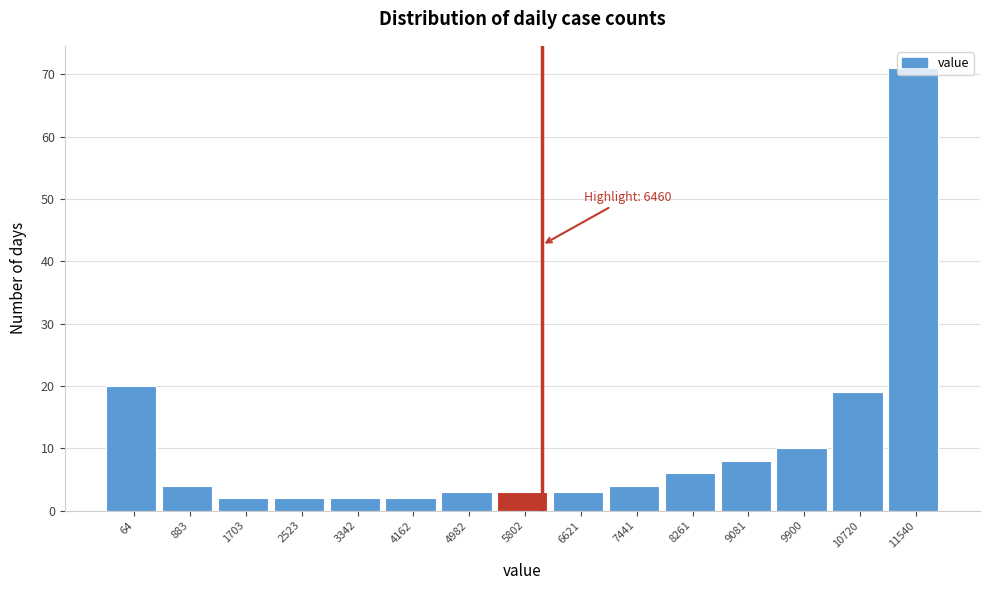

What is the approximate value at 10720?

19